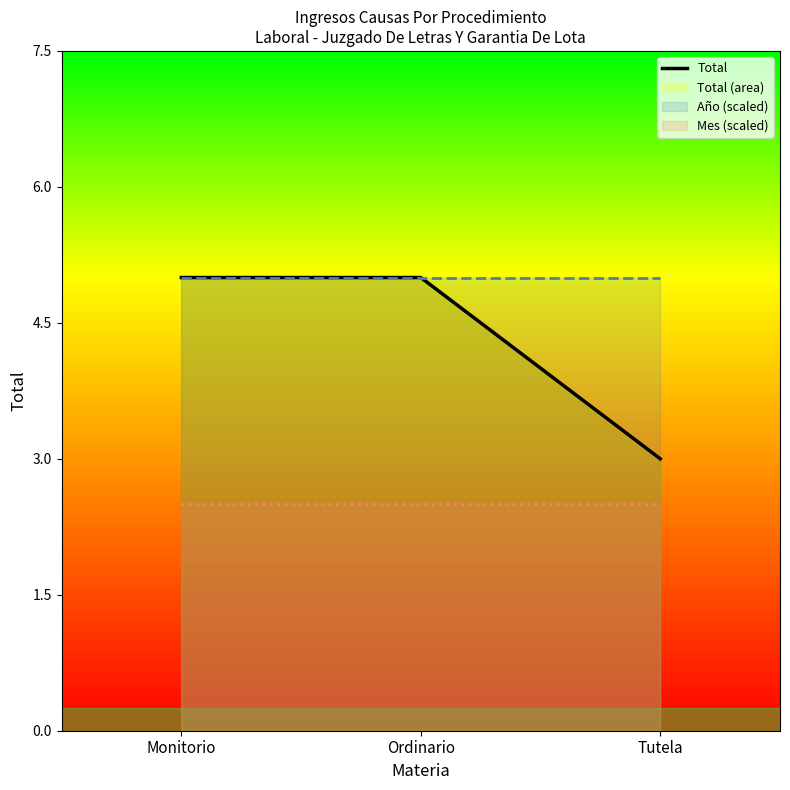

How many lines are shown in the chart?

1